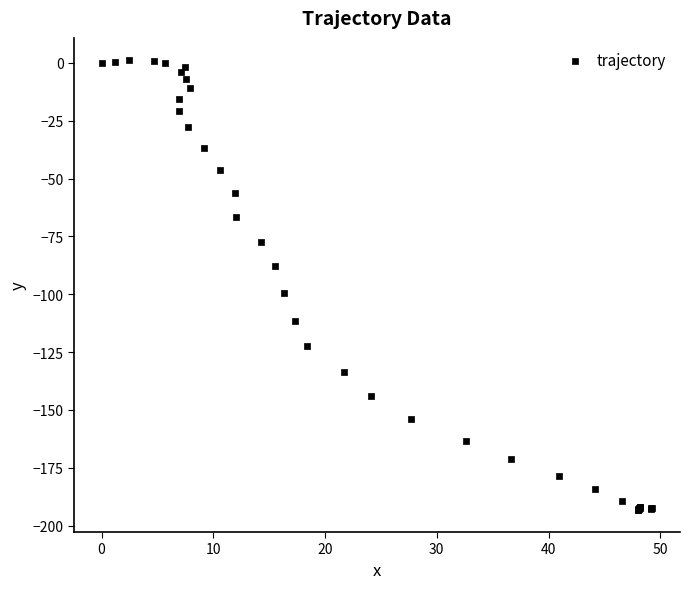

What Y value in the scatter plot is closest to -96?

-99.6